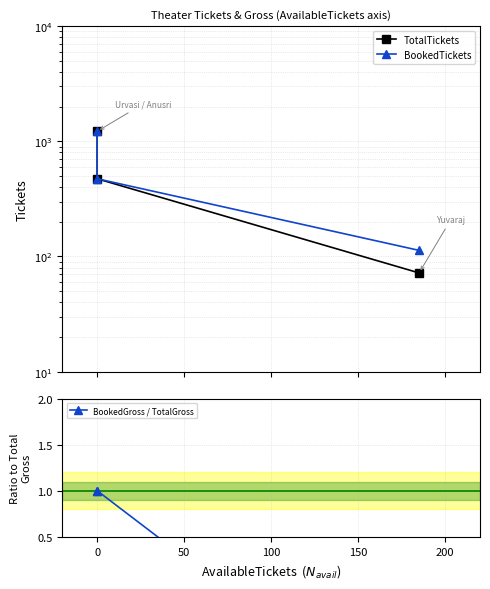

What is the sum of all BookedGross / TotalGross values?

0.3